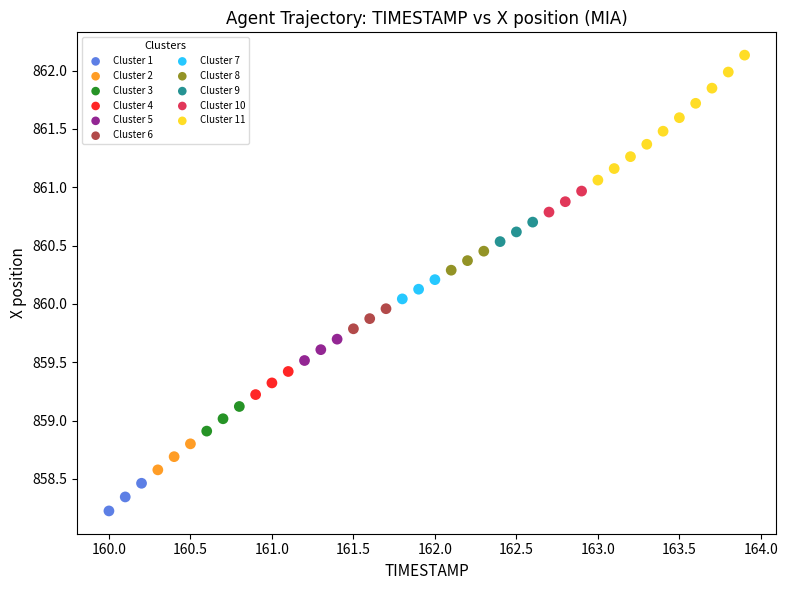

Which series contains the lowest Y value?

Cluster 1